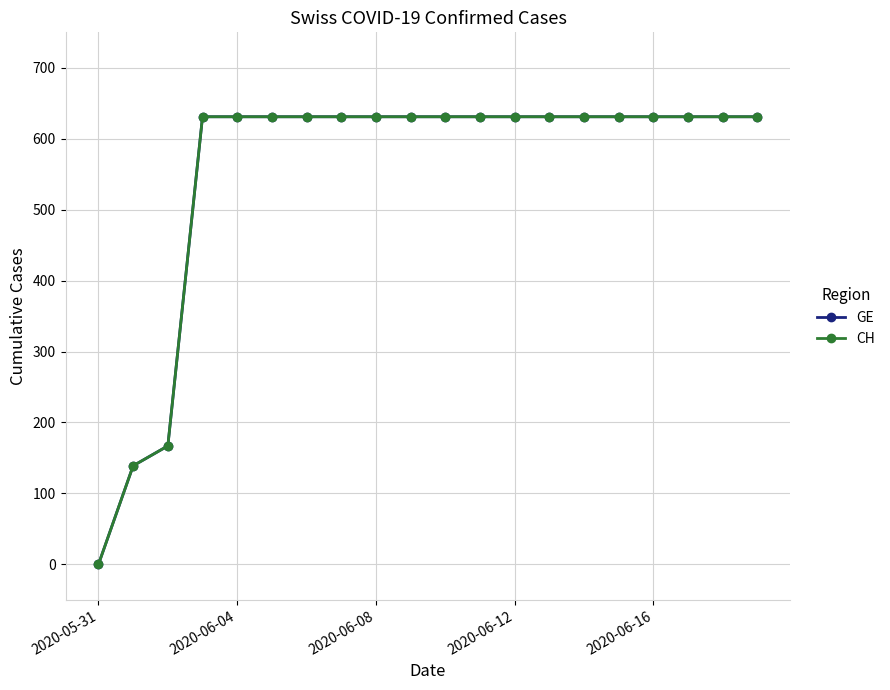

Is this an area chart (filled region under the line)?

No